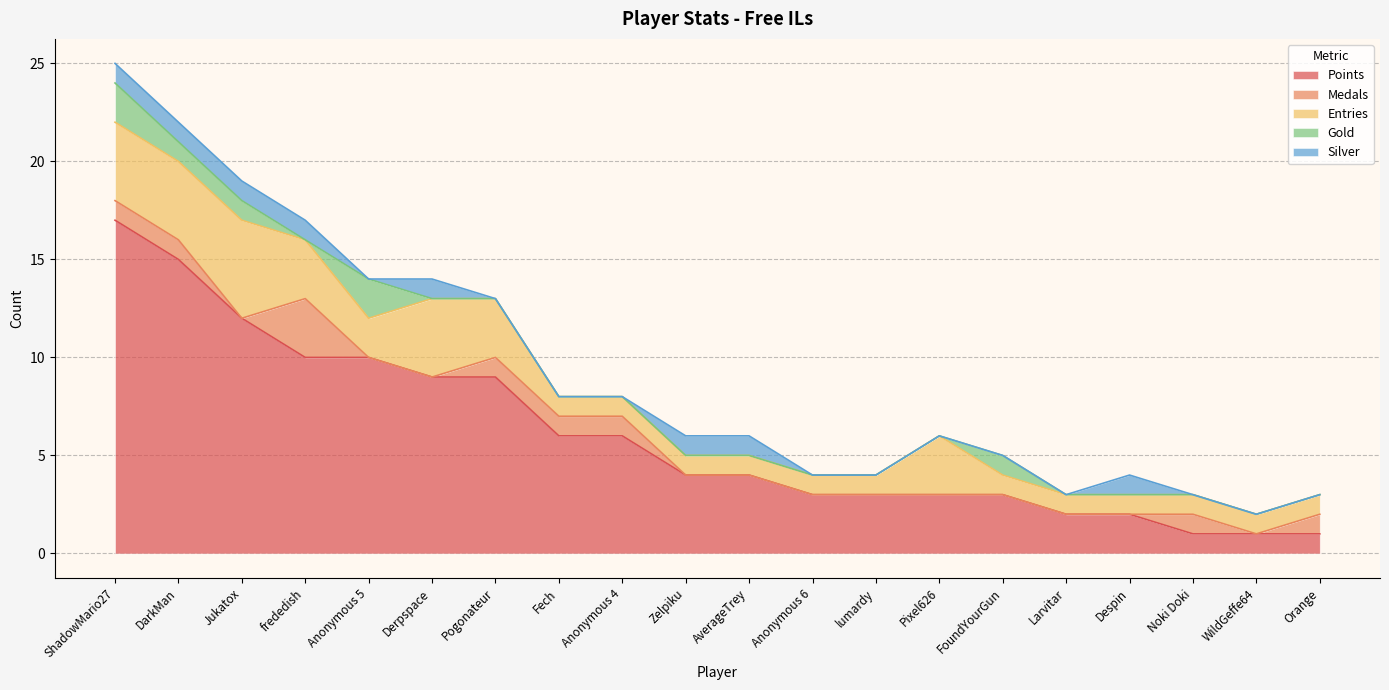

Between frededish and Fech, which series saw the biggest shift?

Points